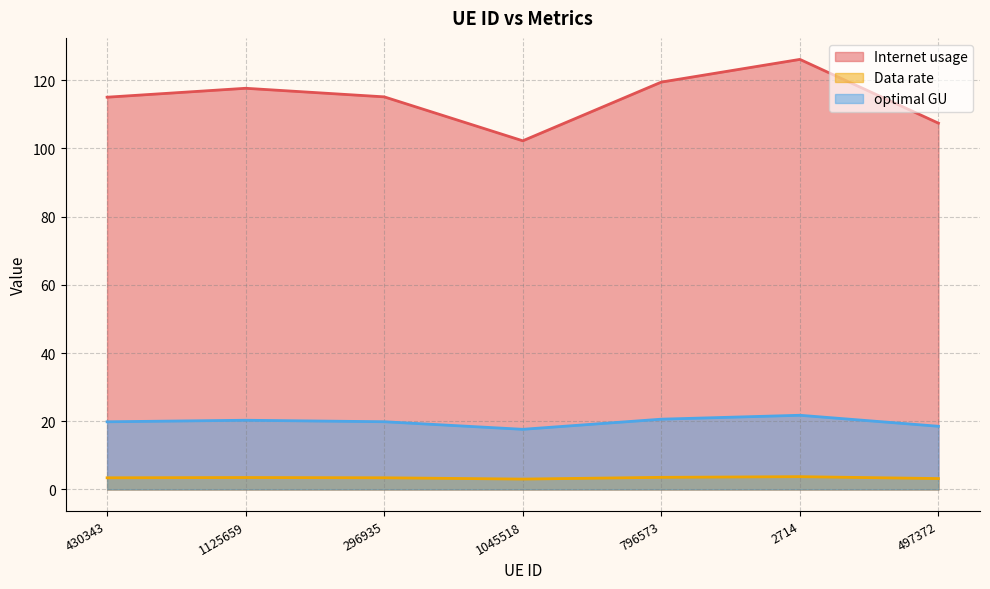

Which category has the highest value in the optimal GU series?

2714